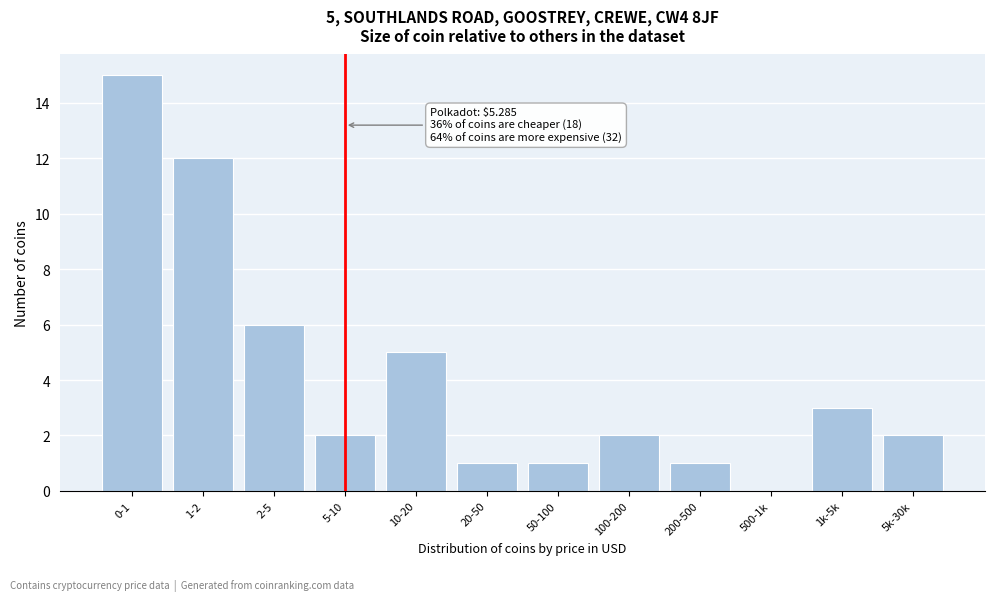

Reading right to left, extract all data points from this chart.

5k-30k=2	1k-5k=3	500-1k=0	200-500=1	100-200=2	50-100=1	20-50=1	10-20=5	5-10=2	2-5=6	1-2=12	0-1=15